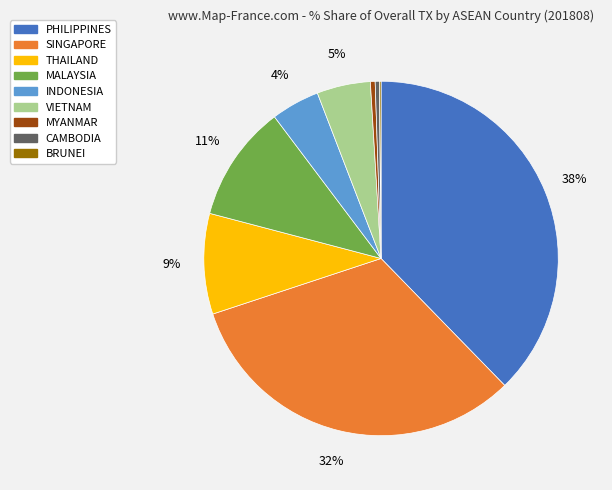

Is there a majority slice in this chart?

No